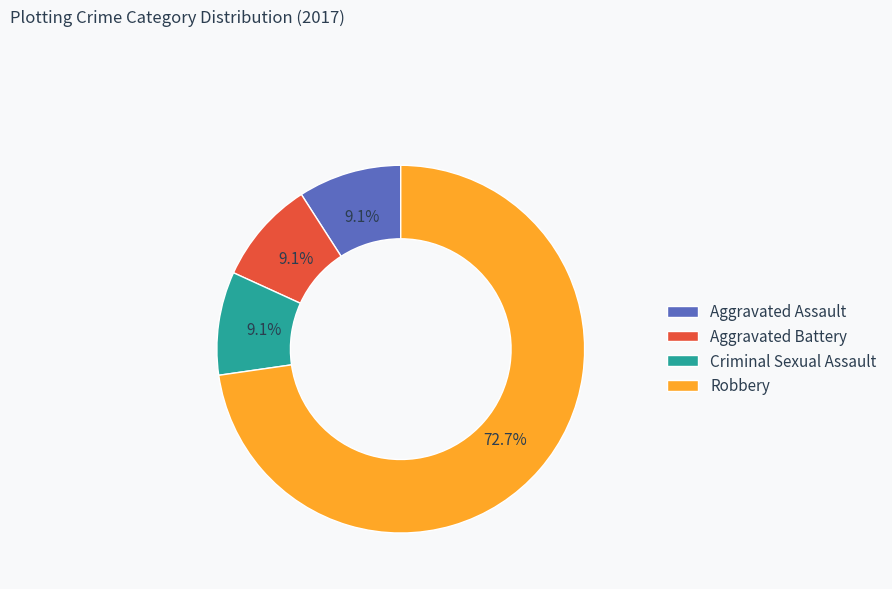

What percentage is the Aggravated Assault slice, to the nearest percent?

9%